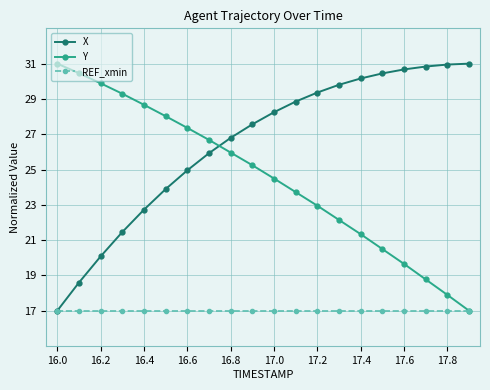

True or false: X and Y cross at least once.

True